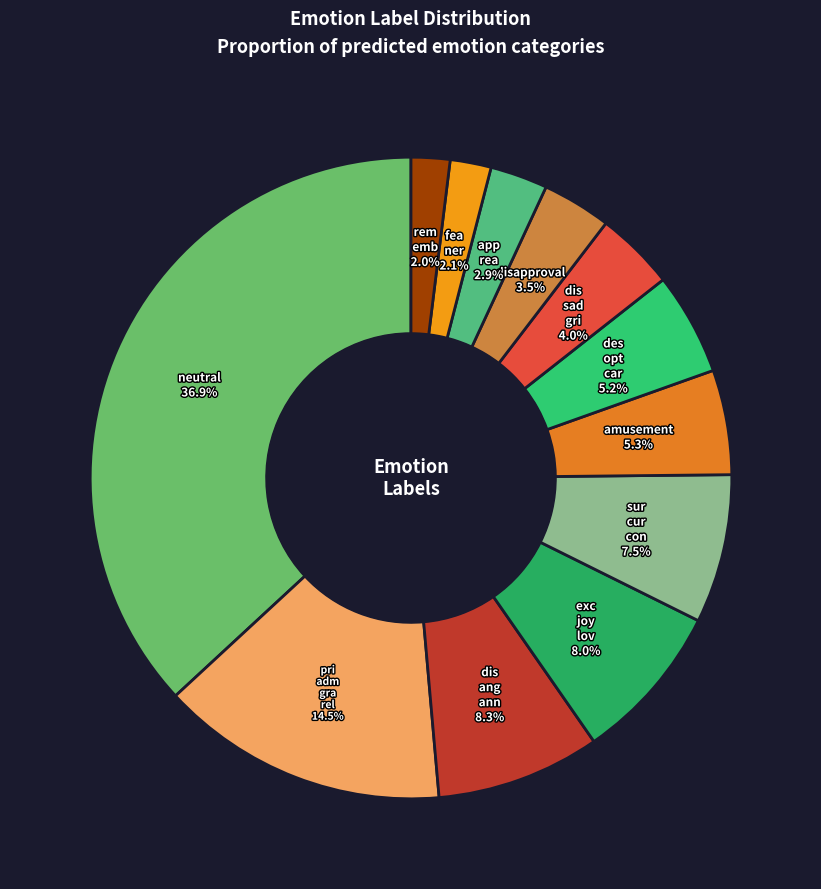

Which category has the biggest portion of the pie?

neutral